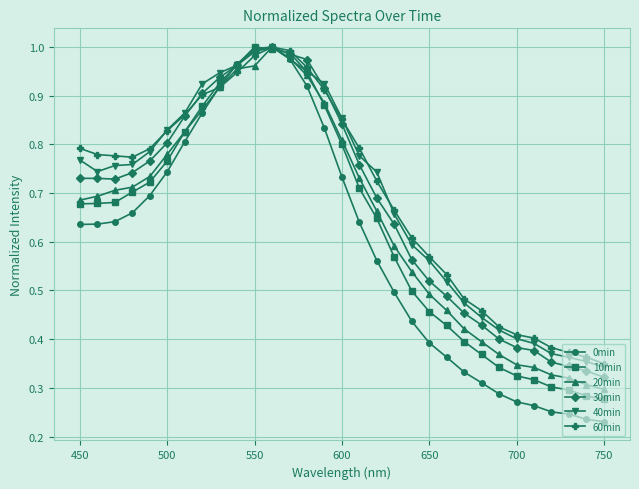

At how many categories does at least one series exceed 0?

31